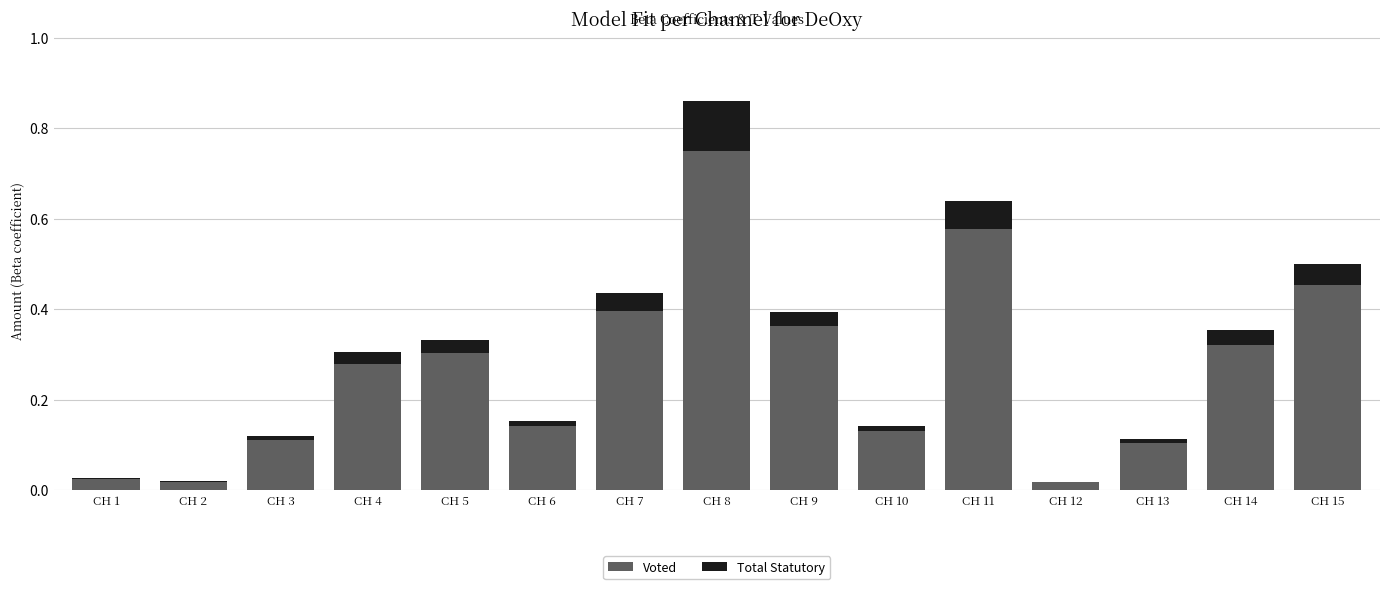

What is the total value across all series at CH 8?

0.9